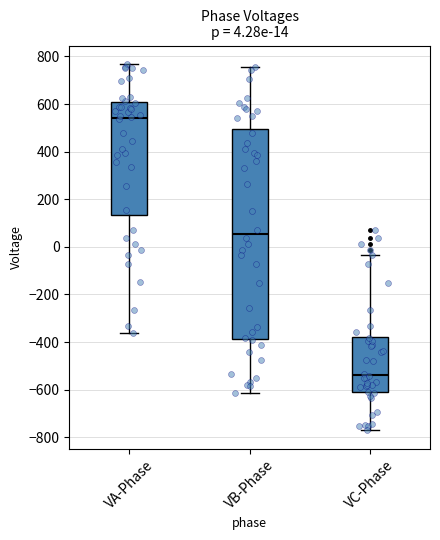

Which box has the highest median line?

VA-Phase